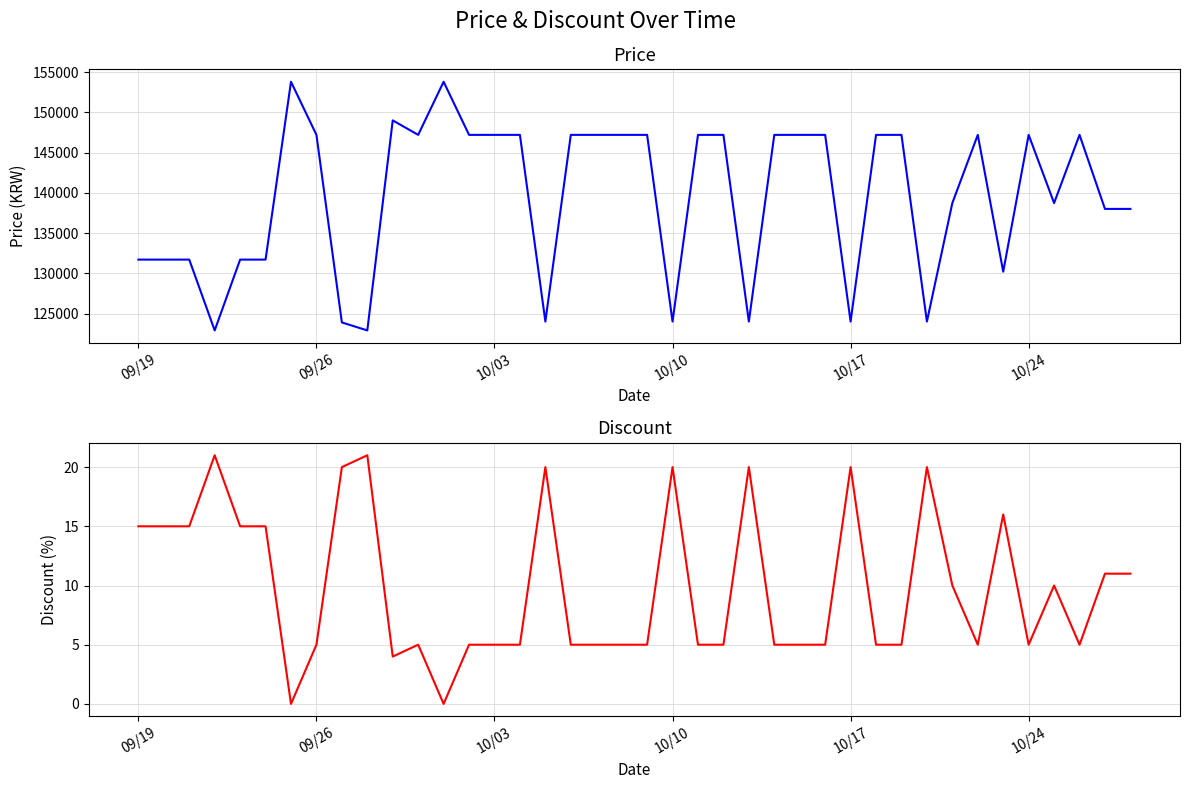

At how many categories does at least one series exceed 123547?

38